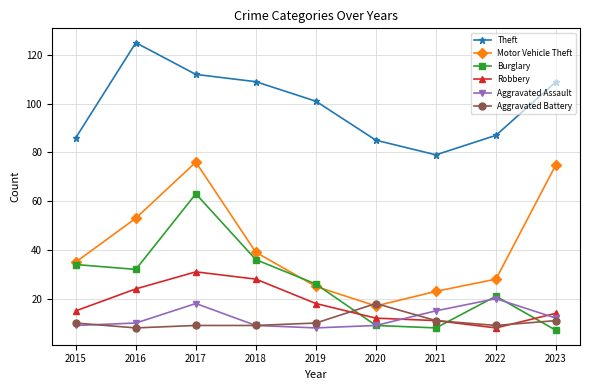

True or false: Aggravated Battery and Theft intersect in this chart.

False